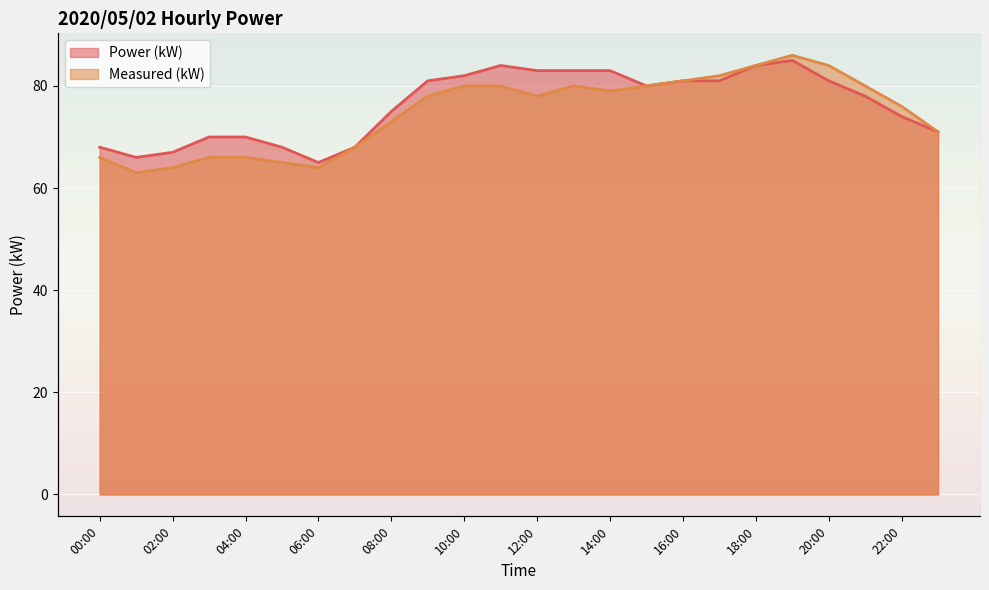

What is the minimum value for Power (kW)?

65